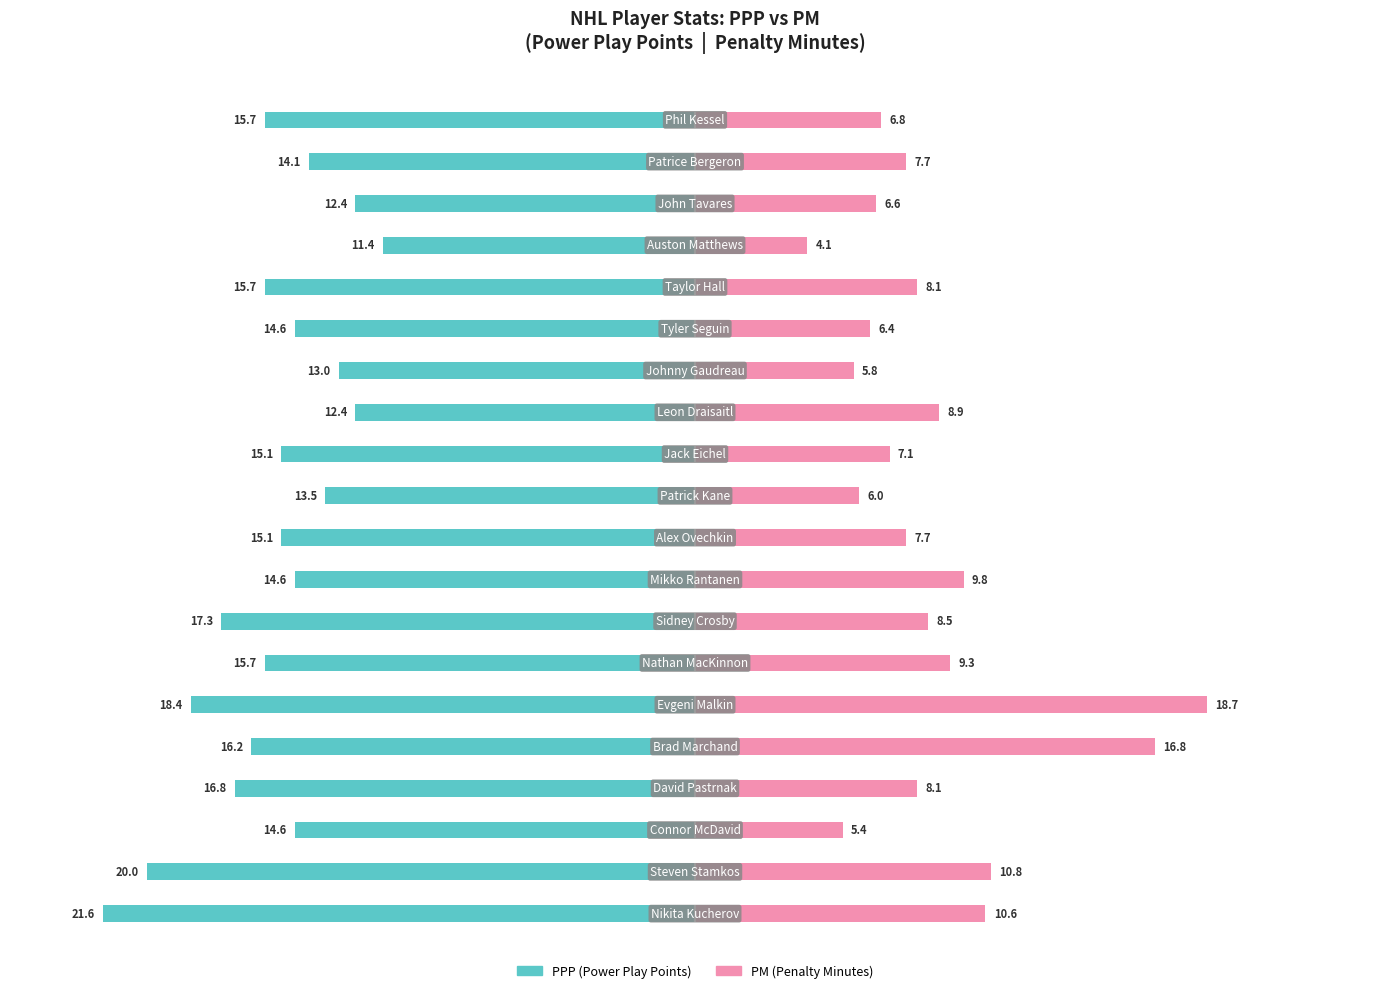

What is the difference between the PPP values at 8 and 7?

2.7